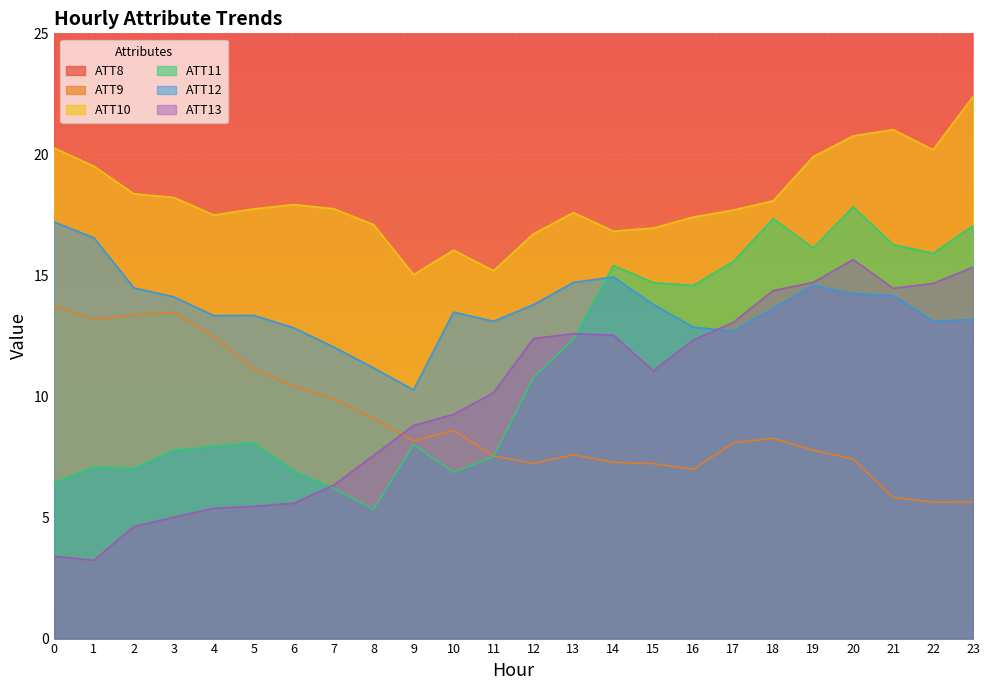

True or false: ATT10 and ATT13 intersect in this chart.

False